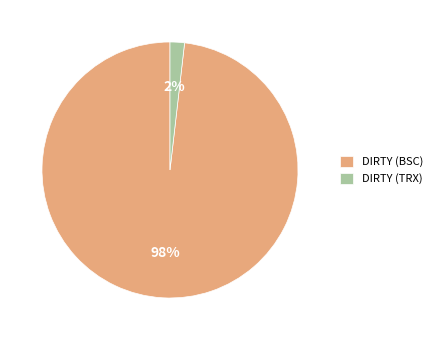

To the nearest percent, what is the average slice percentage?

50%